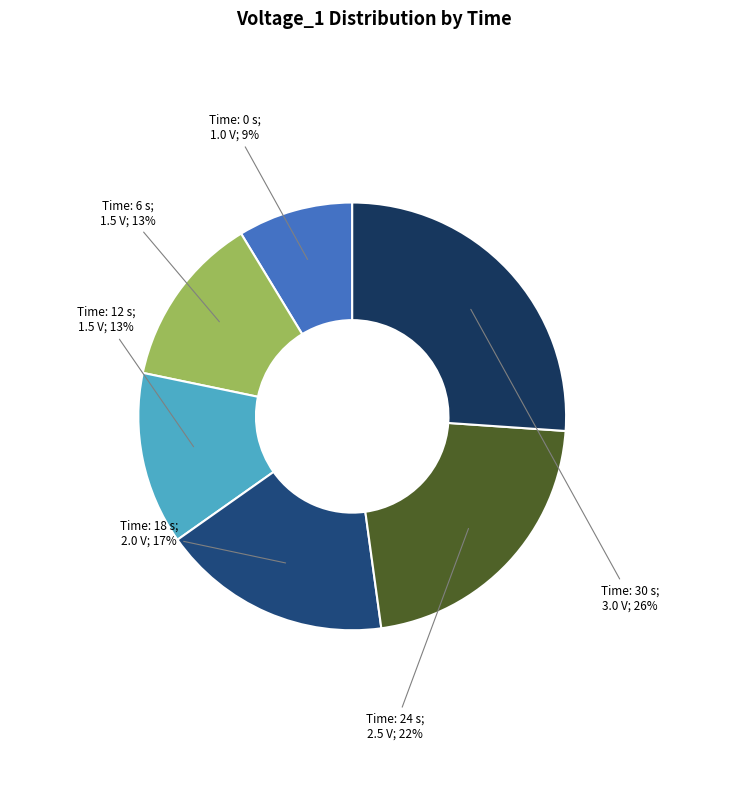

Rank the categories by value from highest to lowest.

30, 24, 18, 6, 12, 0